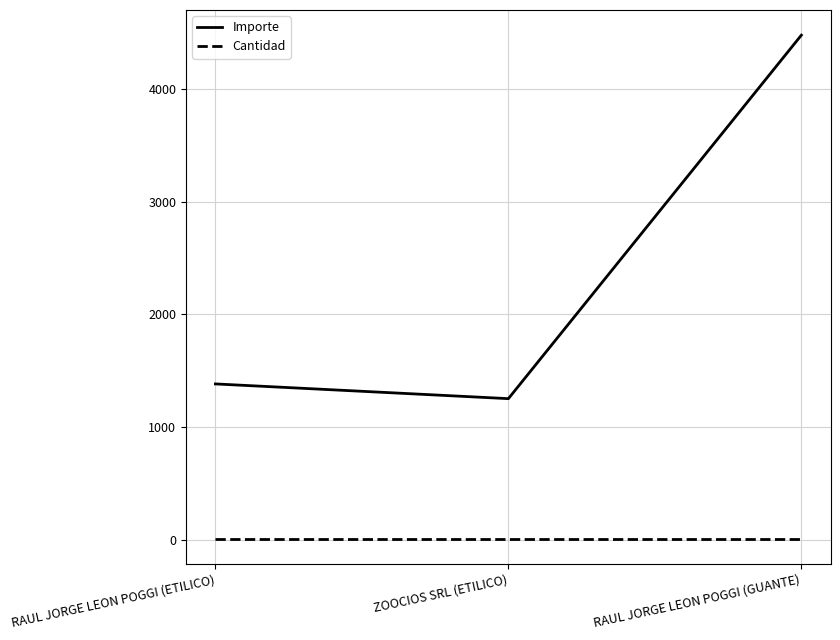

True or false: Cantidad has a value of 10.0 at RAUL JORGE LEON POGGI (ETILICO).

True